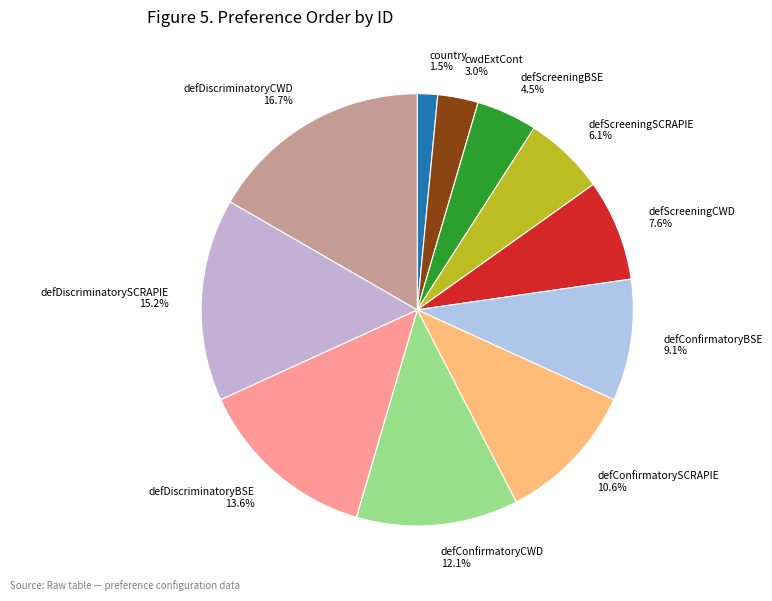

How many segments does this pie chart have?

11